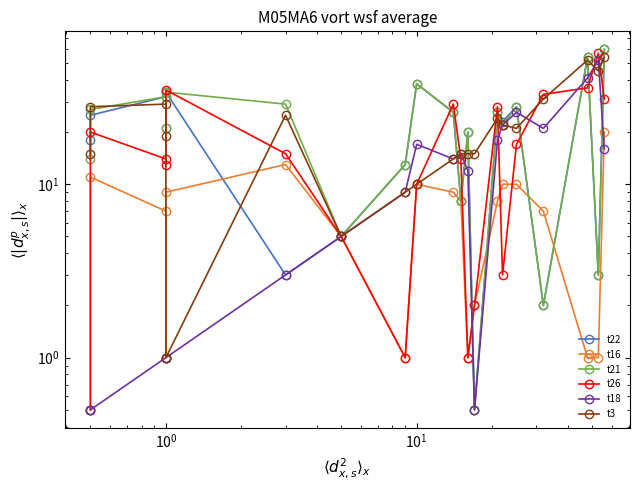

What are all the series names shown in the legend?

t22, t16, t21, t26, t18, t3